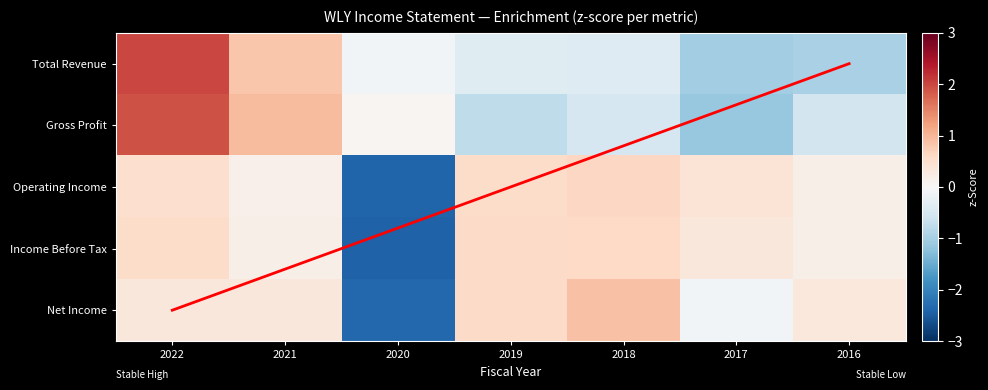

Rank the categories by Income Before Tax value from highest to lowest.

2018, 2019, 2022, 2017, 2021, 2016, 2020